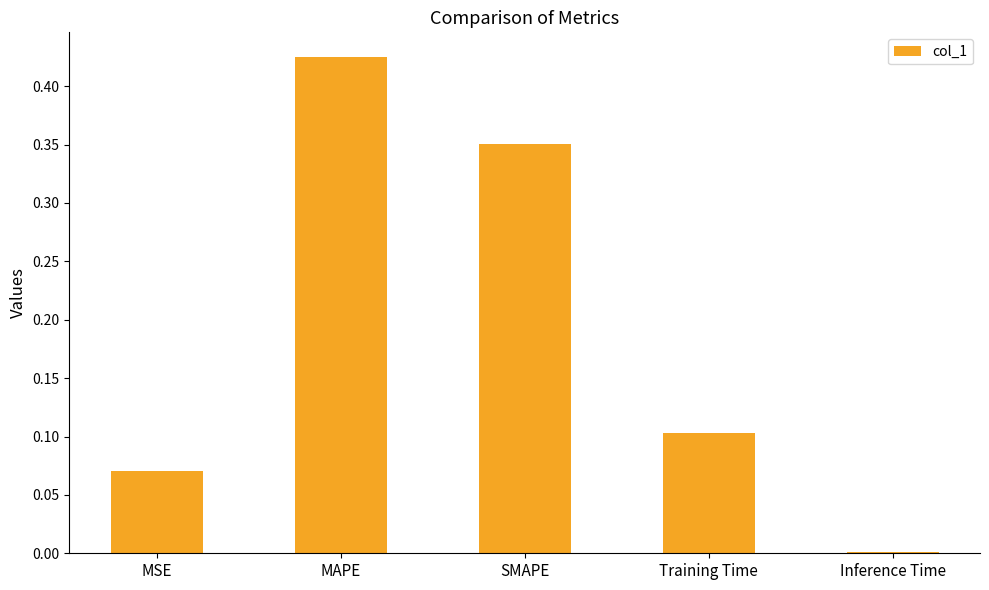

What is the change in value from MAPE to Inference Time?

-0.4